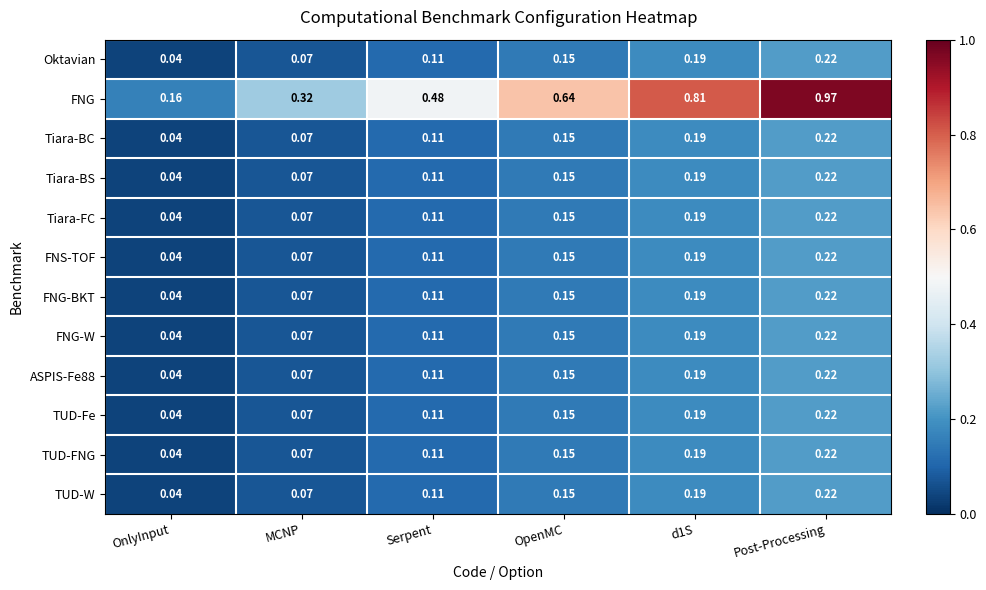

Is the value of Oktavian at d1S greater than the value of TUD-W at MCNP?

Yes